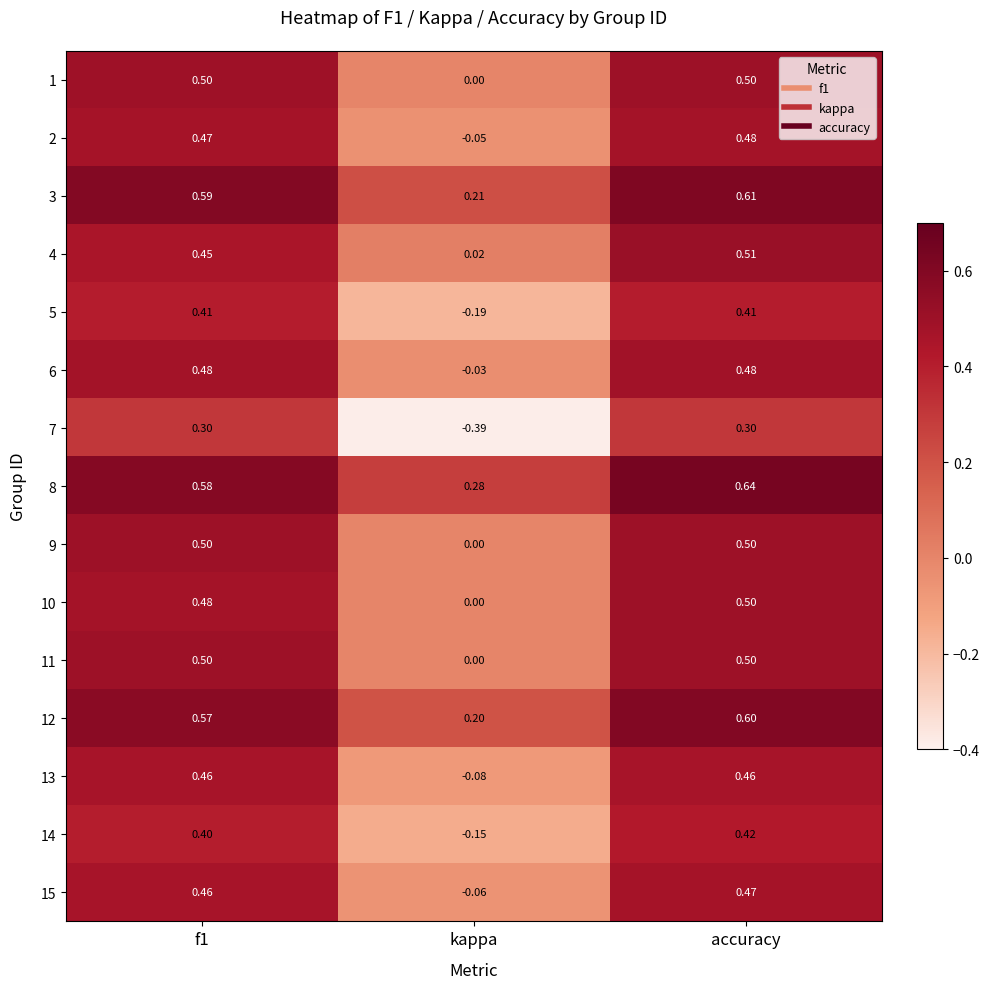

Is the value of 6 at f1 greater than the value of 3 at accuracy?

No